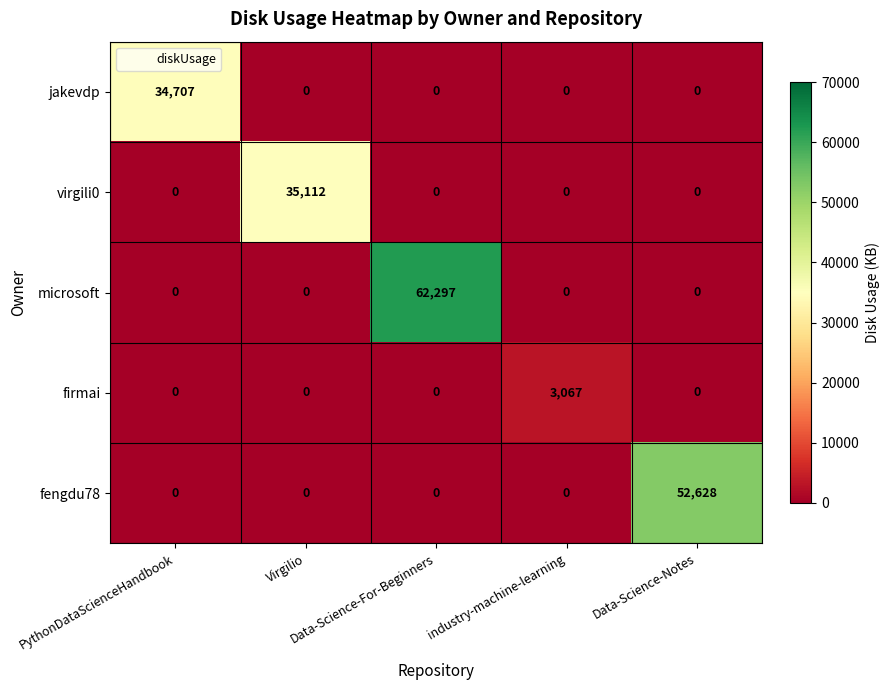

What is the difference between the maximum and minimum values in the microsoft series?

62297